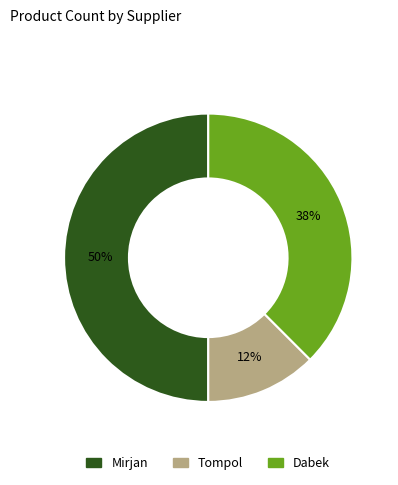

What is the smallest slice in the pie chart?

Tompol